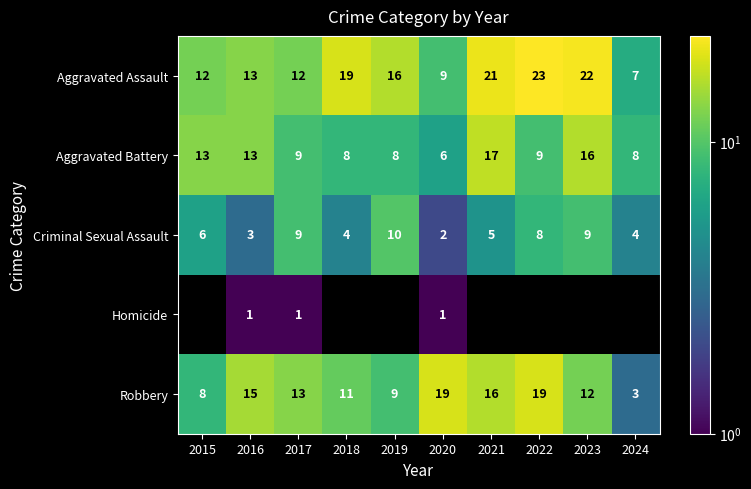

At how many categories does at least one series exceed 1?

10